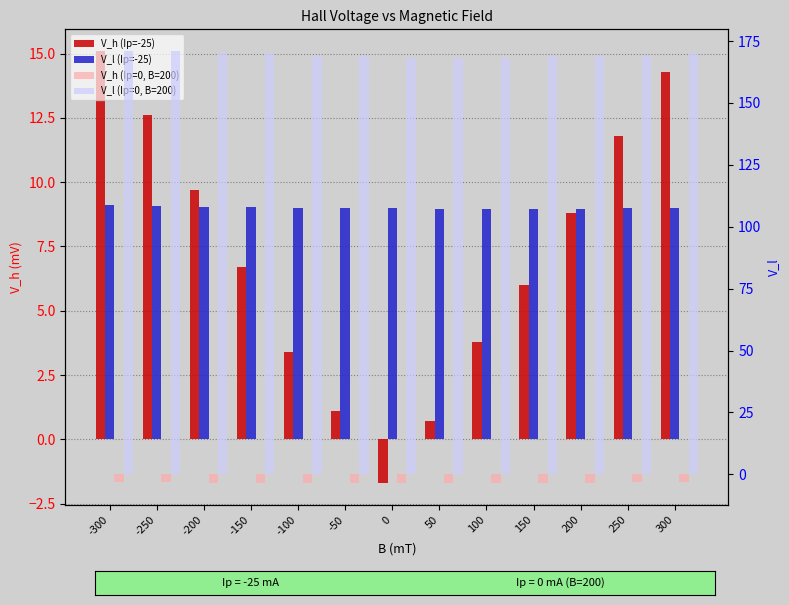

Which series changed the most between -200 and -50?

V_h (Ip=-25)